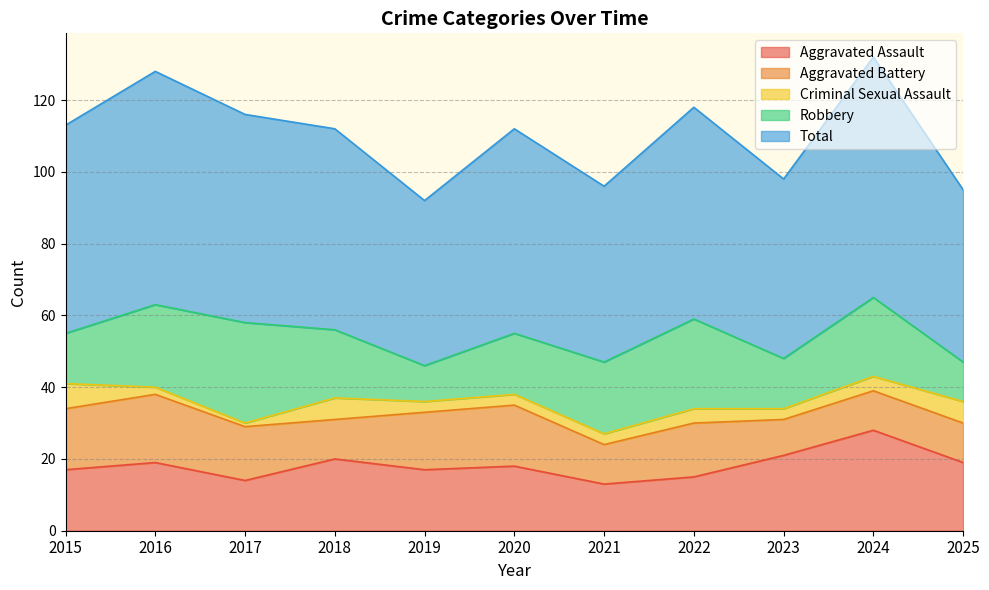

What are all the series names shown in the legend?

Aggravated Assault, Aggravated Battery, Criminal Sexual Assault, Robbery, Total